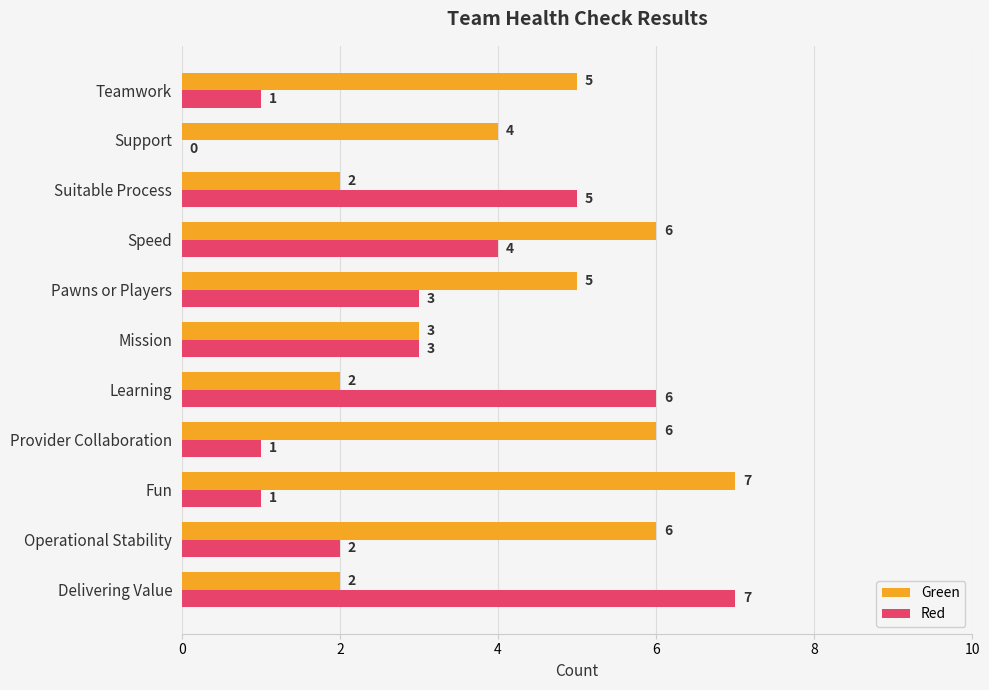

What is the sum of all Green values?

48